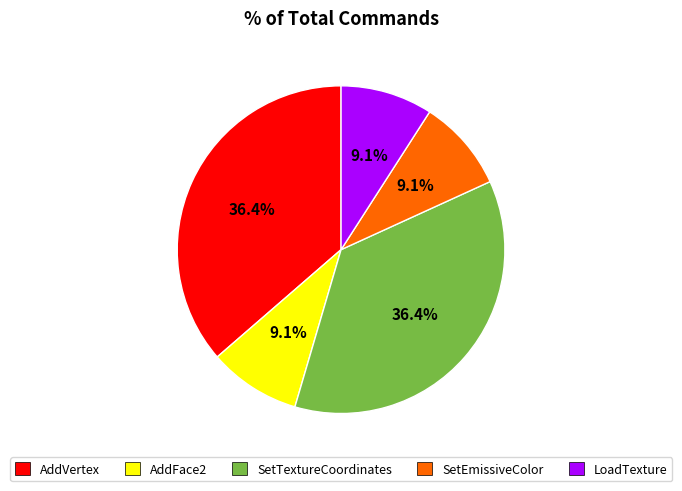

Combined, do SetEmissiveColor and LoadTexture account for over 50%?

No